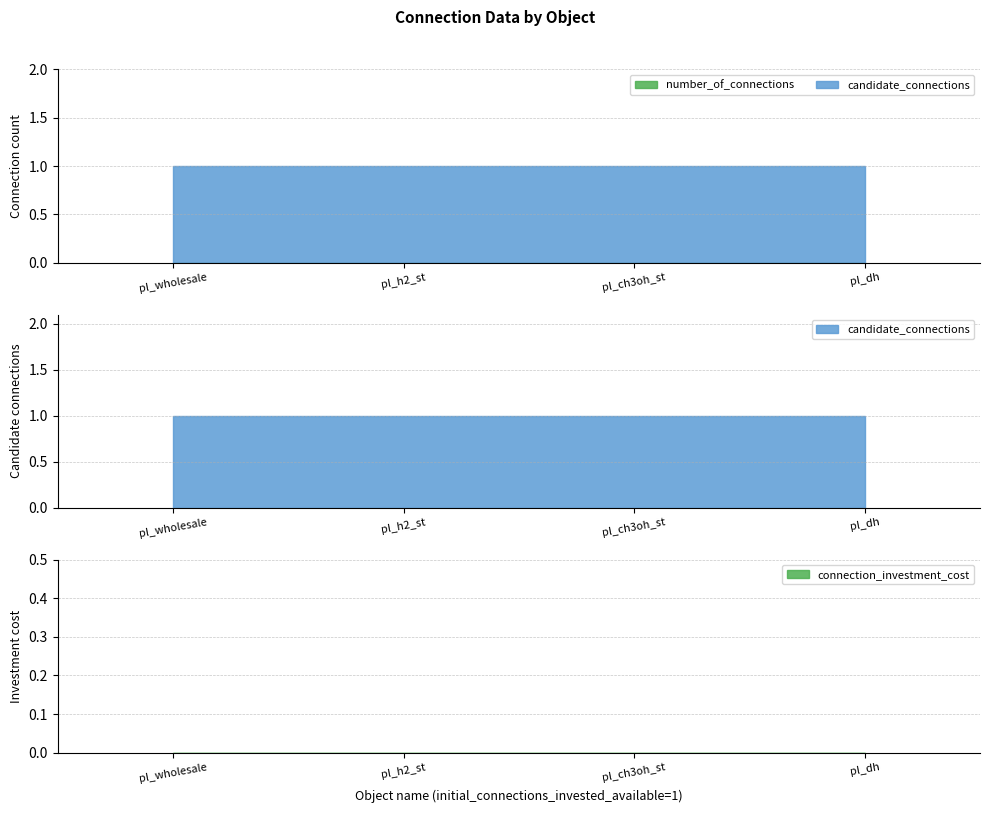

What is the difference between the highest and lowest values at pl_ch3oh_st?

1